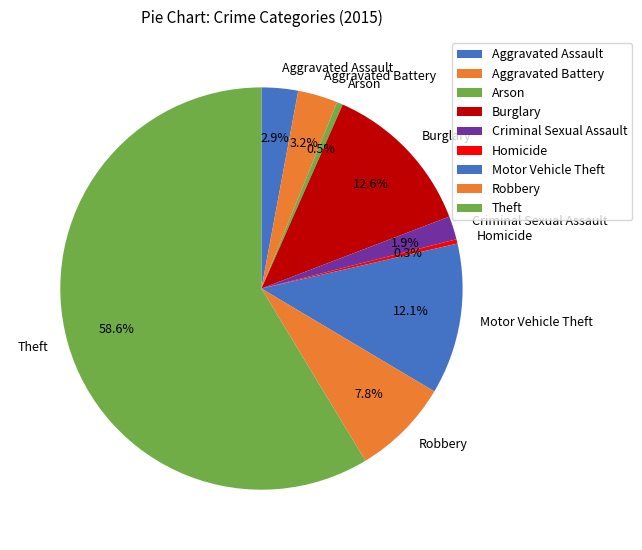

Does Theft account for over 50% of the chart?

Yes